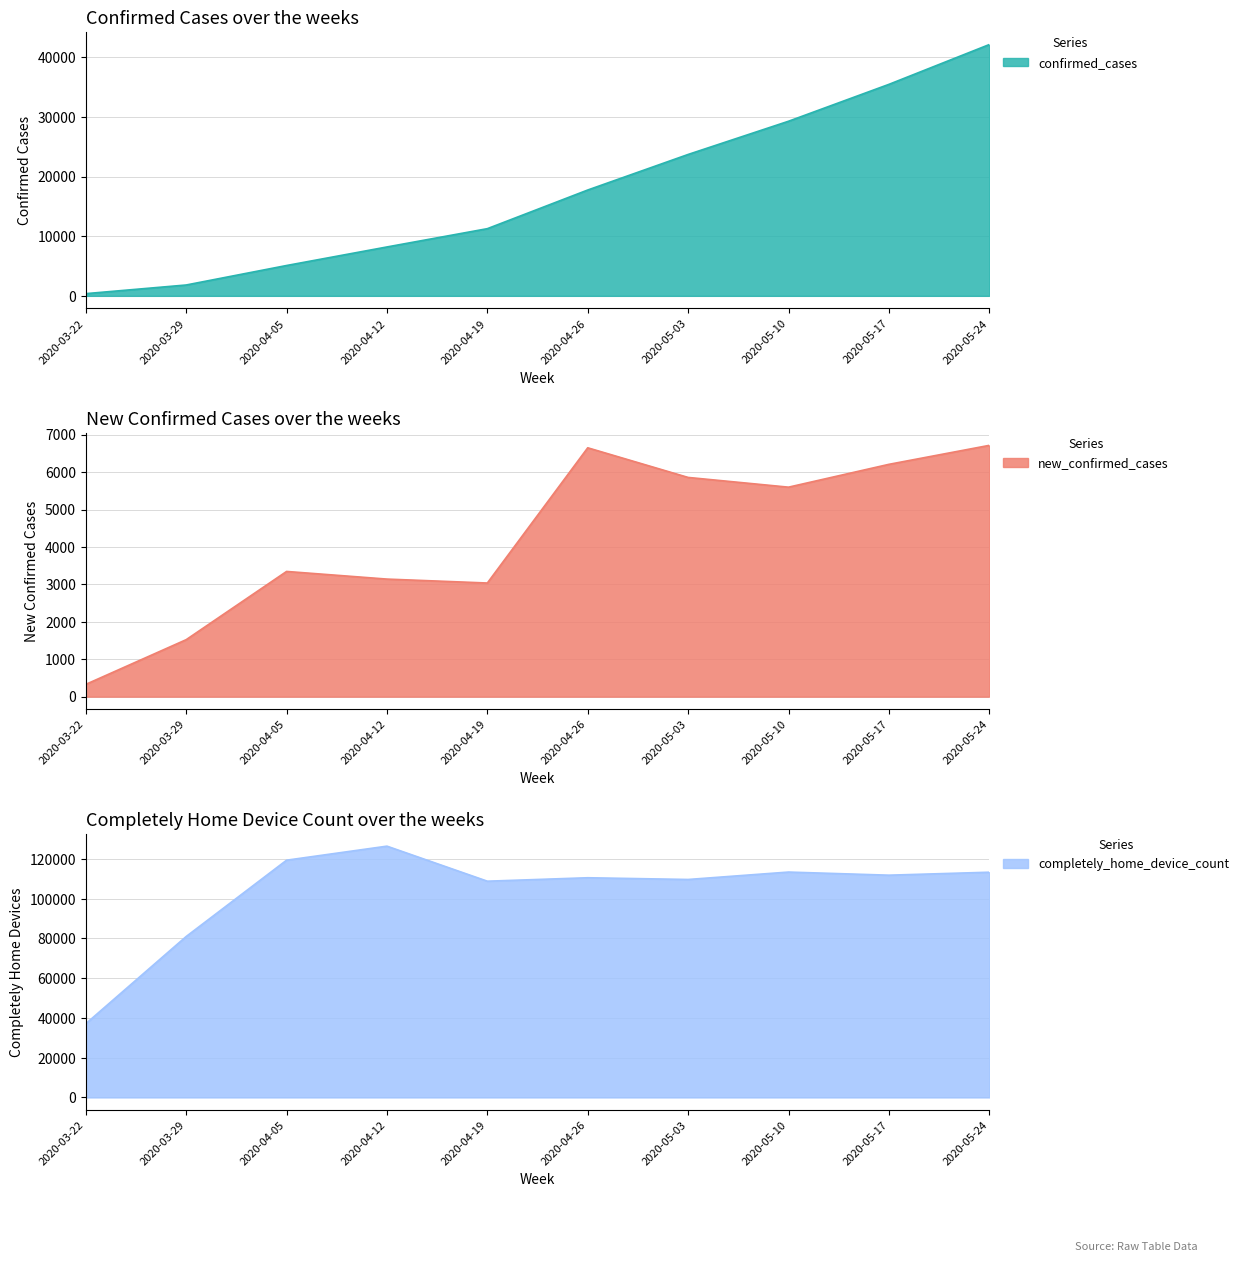

Where is the first local minimum for completely_home_device_count?

2020-04-19